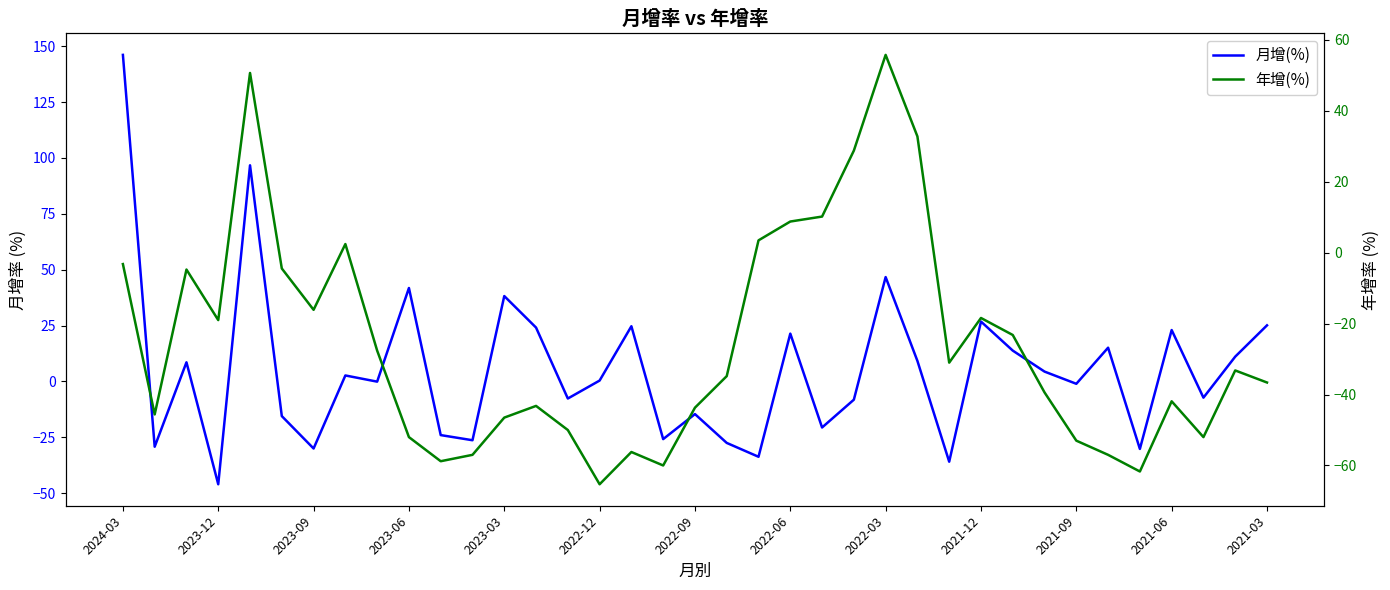

What is the average value of the 年增(%) series?

-25.5